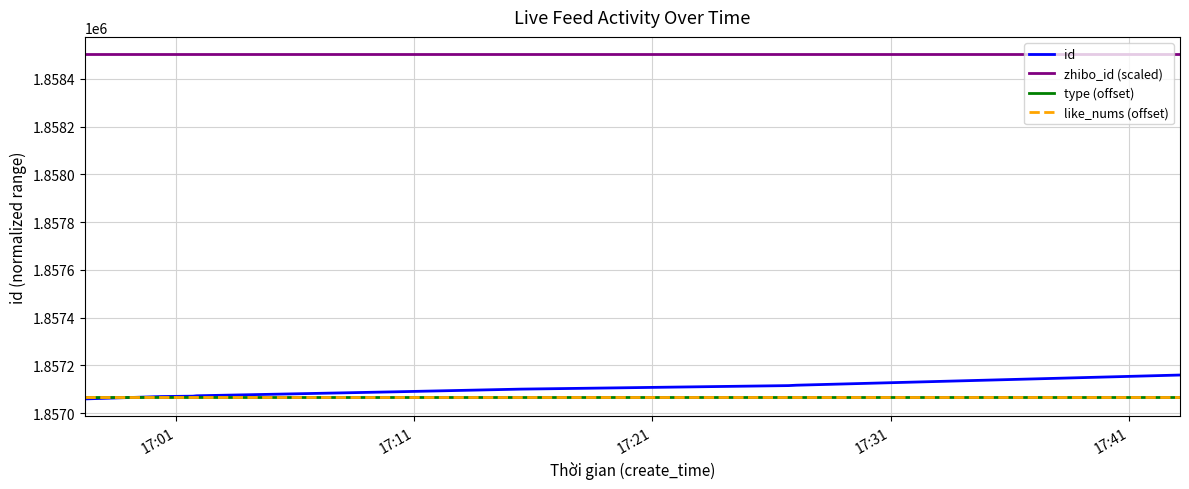

Does the chart display data point markers on the line(s)?

No